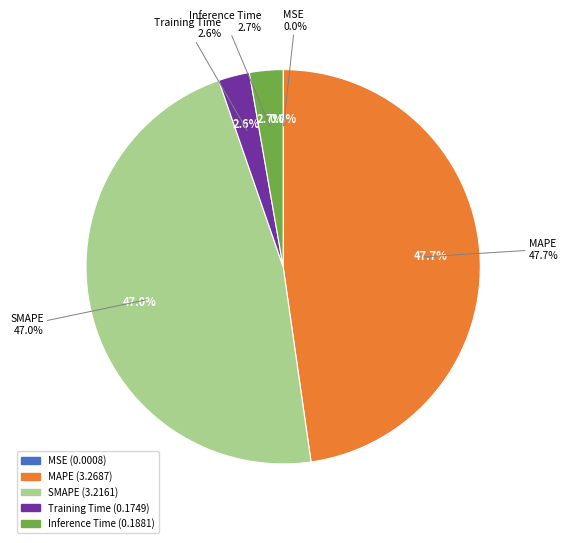

What is the change in value from MAPE to SMAPE?

-0.1